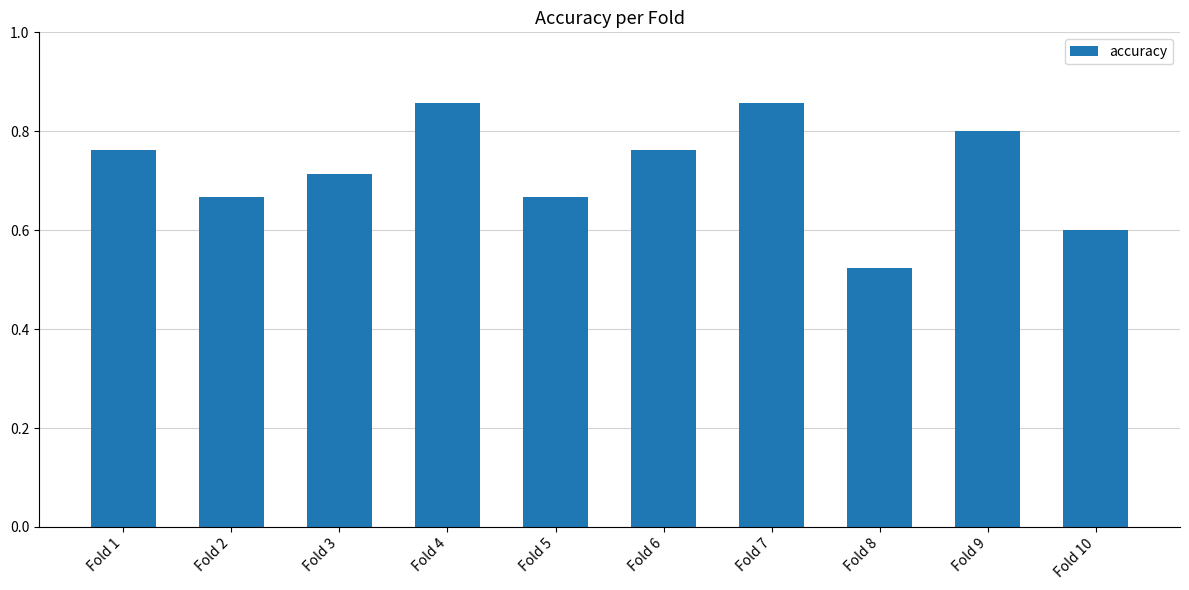

What is the difference between the second highest and minimum values?

0.3